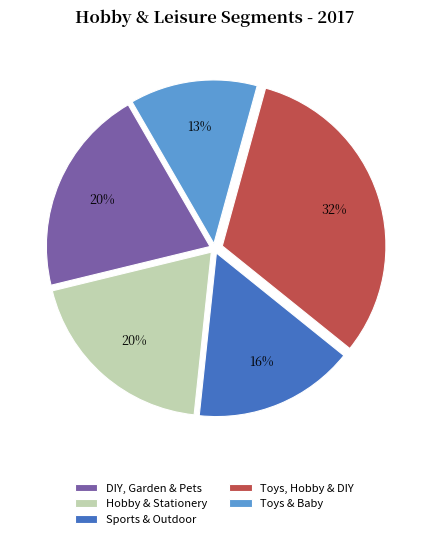

The Toys & Baby slice represents 13% of the pie. True or false?

True